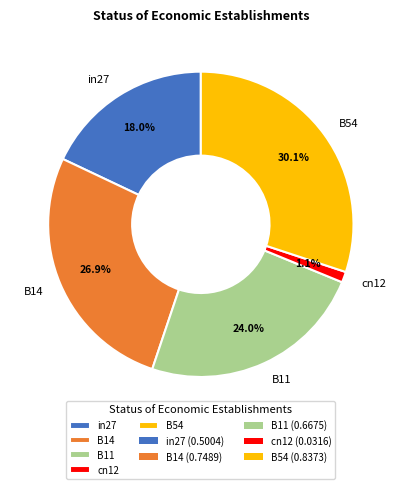

Which category has the smallest portion of the pie?

cn12